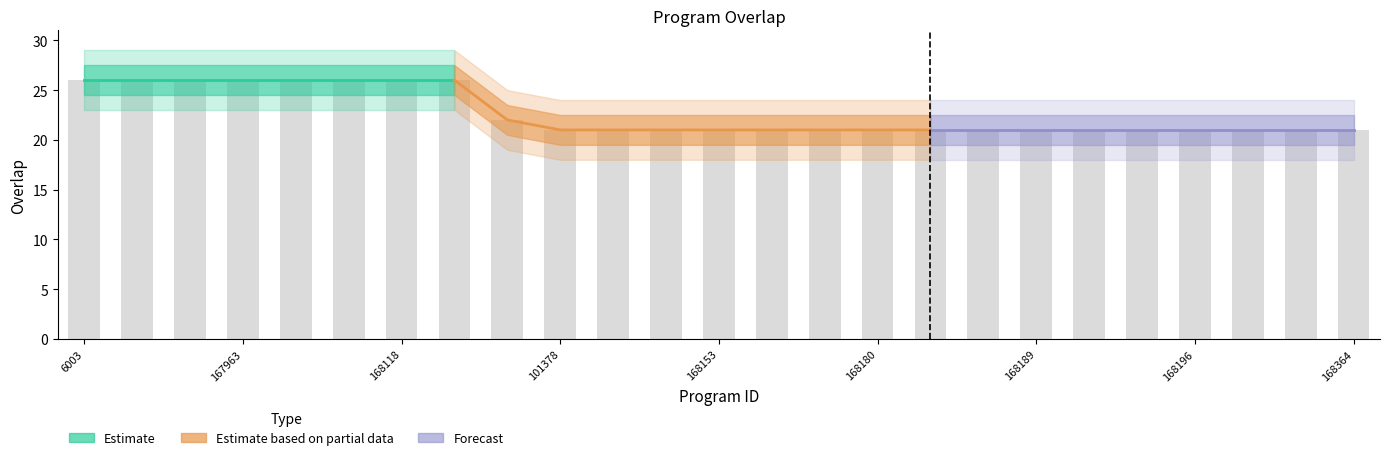

The chart shows a value of 46 at 6003. True or false?

False